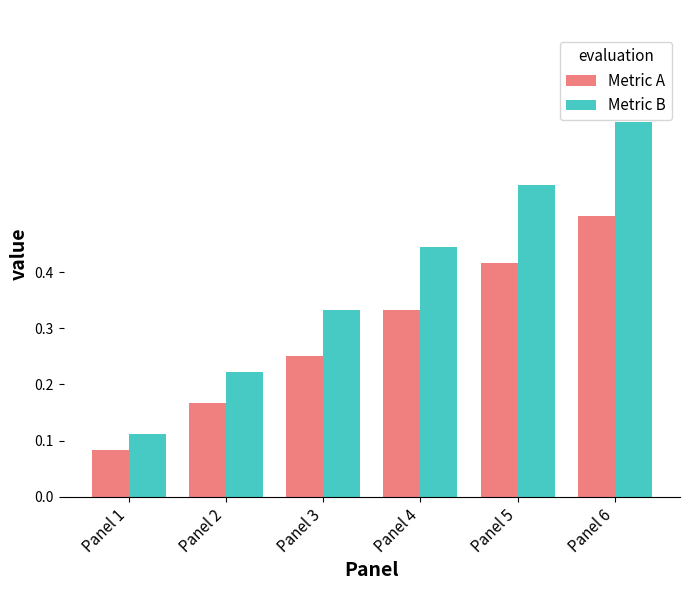

What is the sum of all Metric A values?

1.8